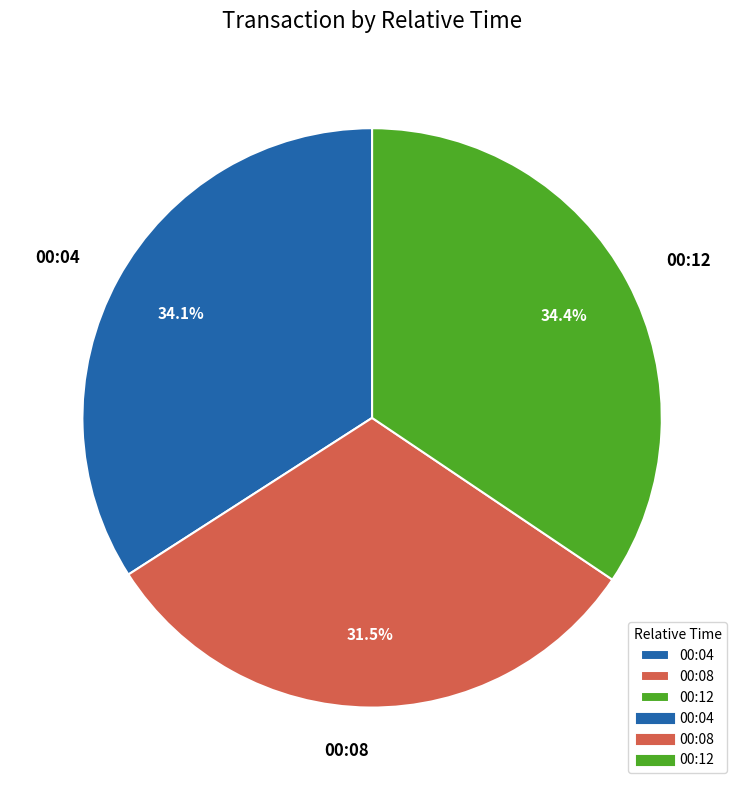

How many segments does this pie chart have?

3